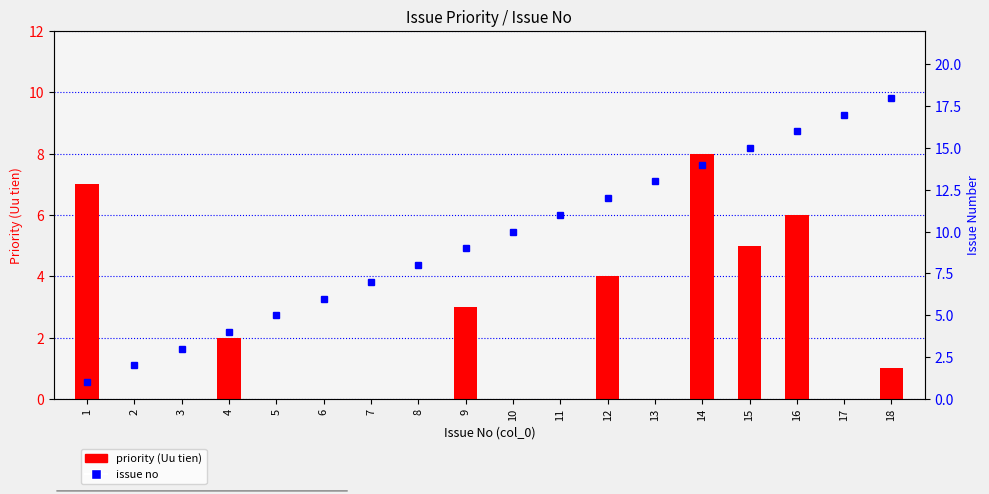

Count the number of categories in the chart.

18